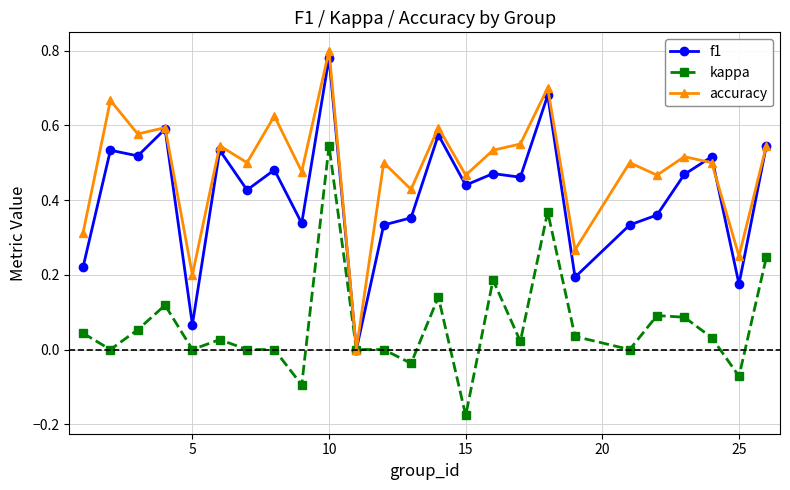

Does the chart display data point markers on the line(s)?

Yes